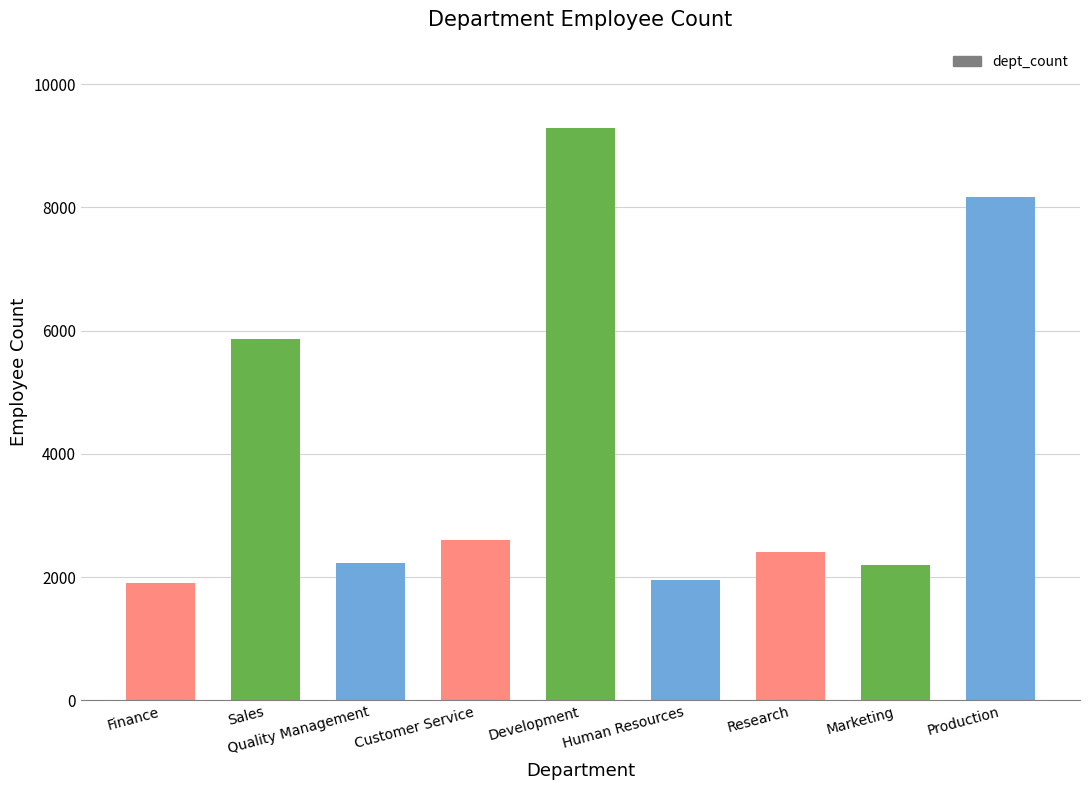

At which label does the data first exceed 2413?

Sales